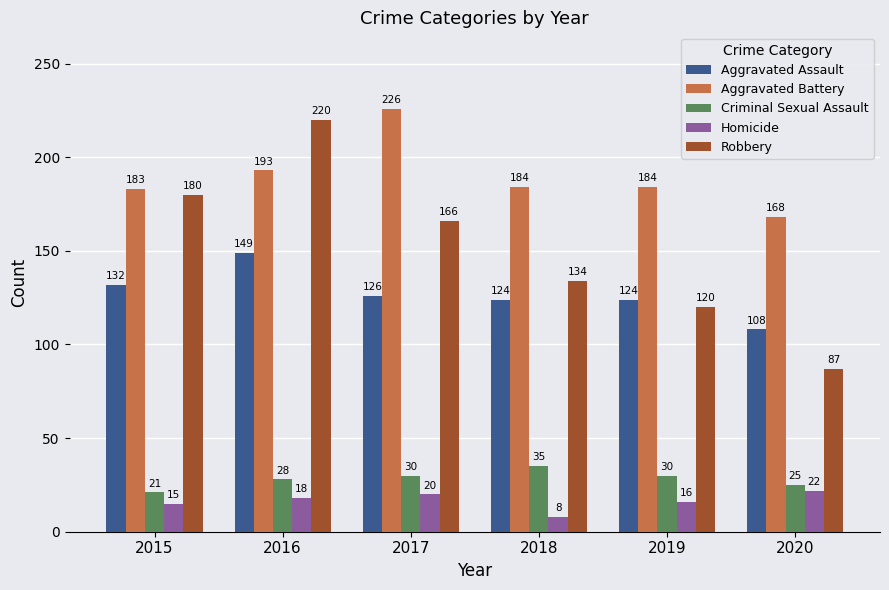

Reading right to left, extract all data points from this chart.

Aggravated Assault: 108	124	124	126	149	132
Aggravated Battery: 168	184	184	226	193	183
Criminal Sexual Assault: 25	30	35	30	28	21
Homicide: 22	16	8	20	18	15
Robbery: 87	120	134	166	220	180